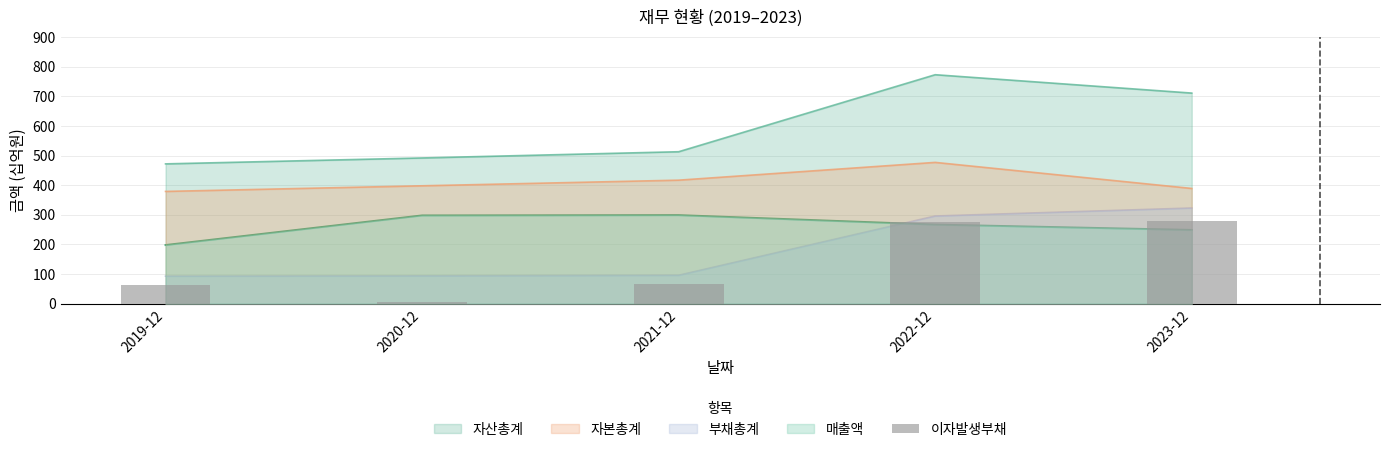

What is the value of the 1st bar from the left?

62